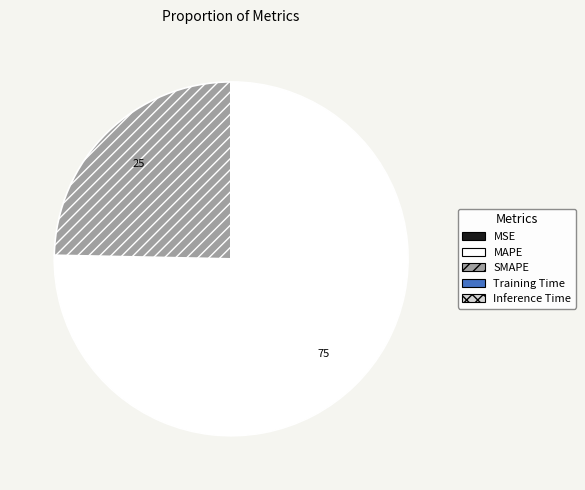

Is the sum of MAPE and SMAPE greater than half?

Yes